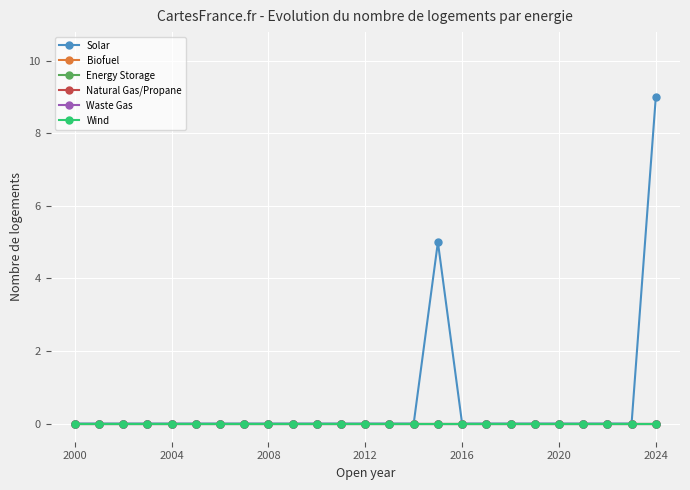

True or false: Natural Gas/Propane and Waste Gas intersect in this chart.

False